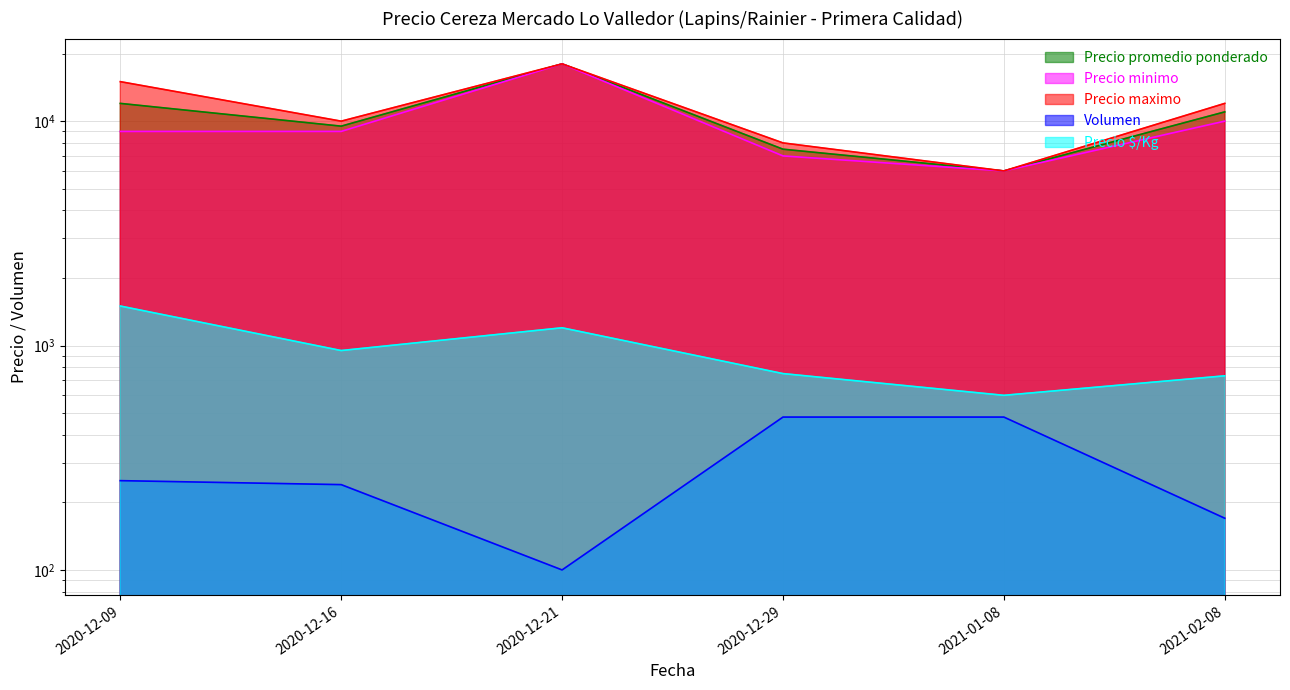

How many interior local peaks does the Precio $/Kg series have?

1